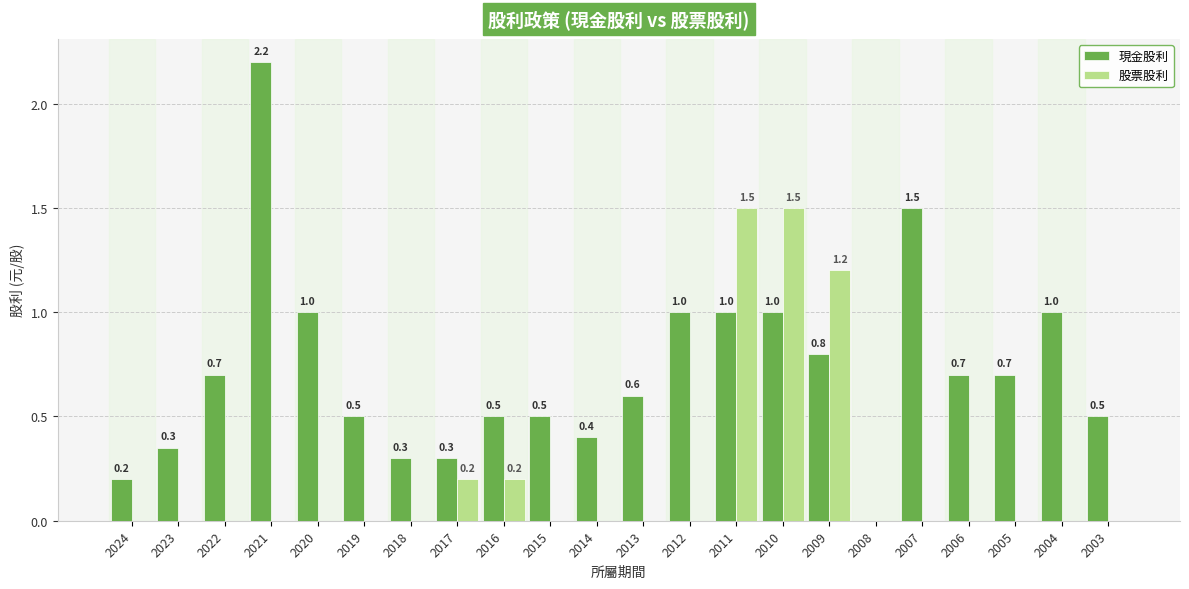

What are all the series names shown in the legend?

現金股利, 股票股利